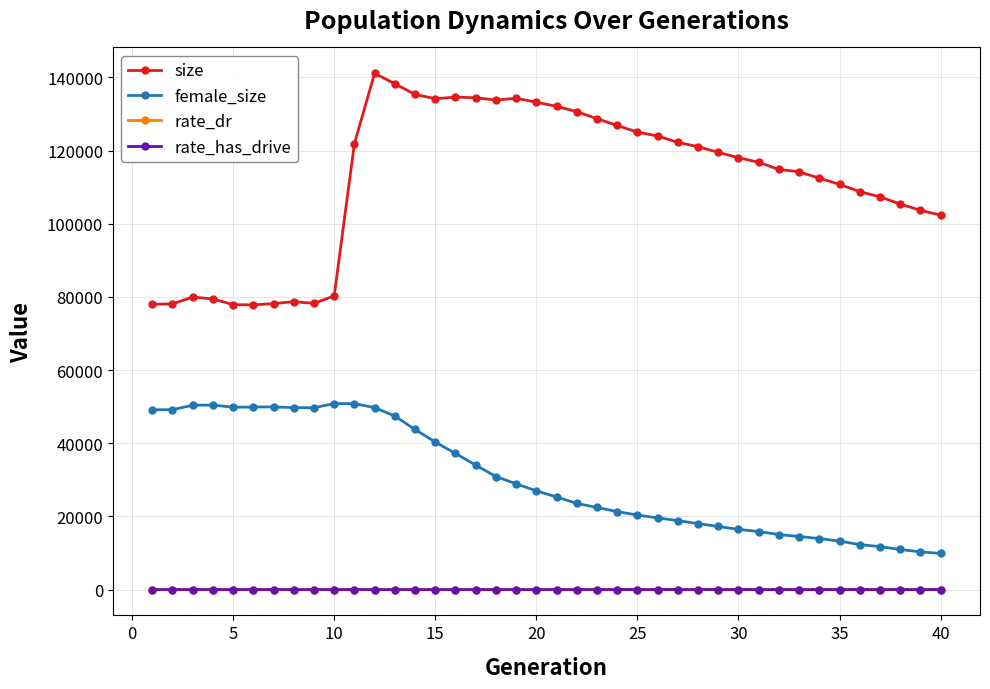

At how many categories does at least one series exceed 58037?

40